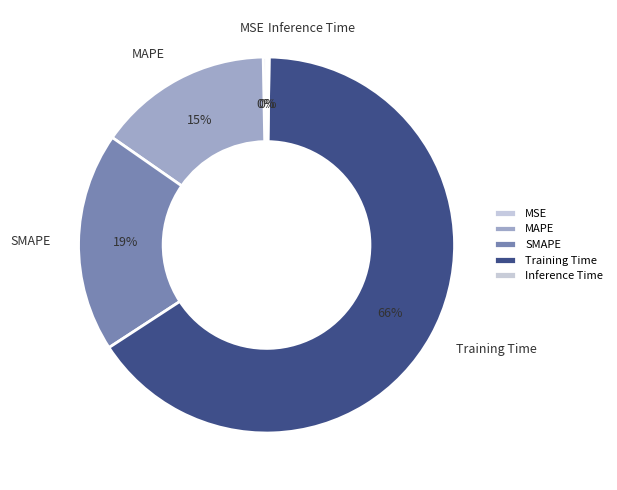

Which slice is the largest?

Training Time